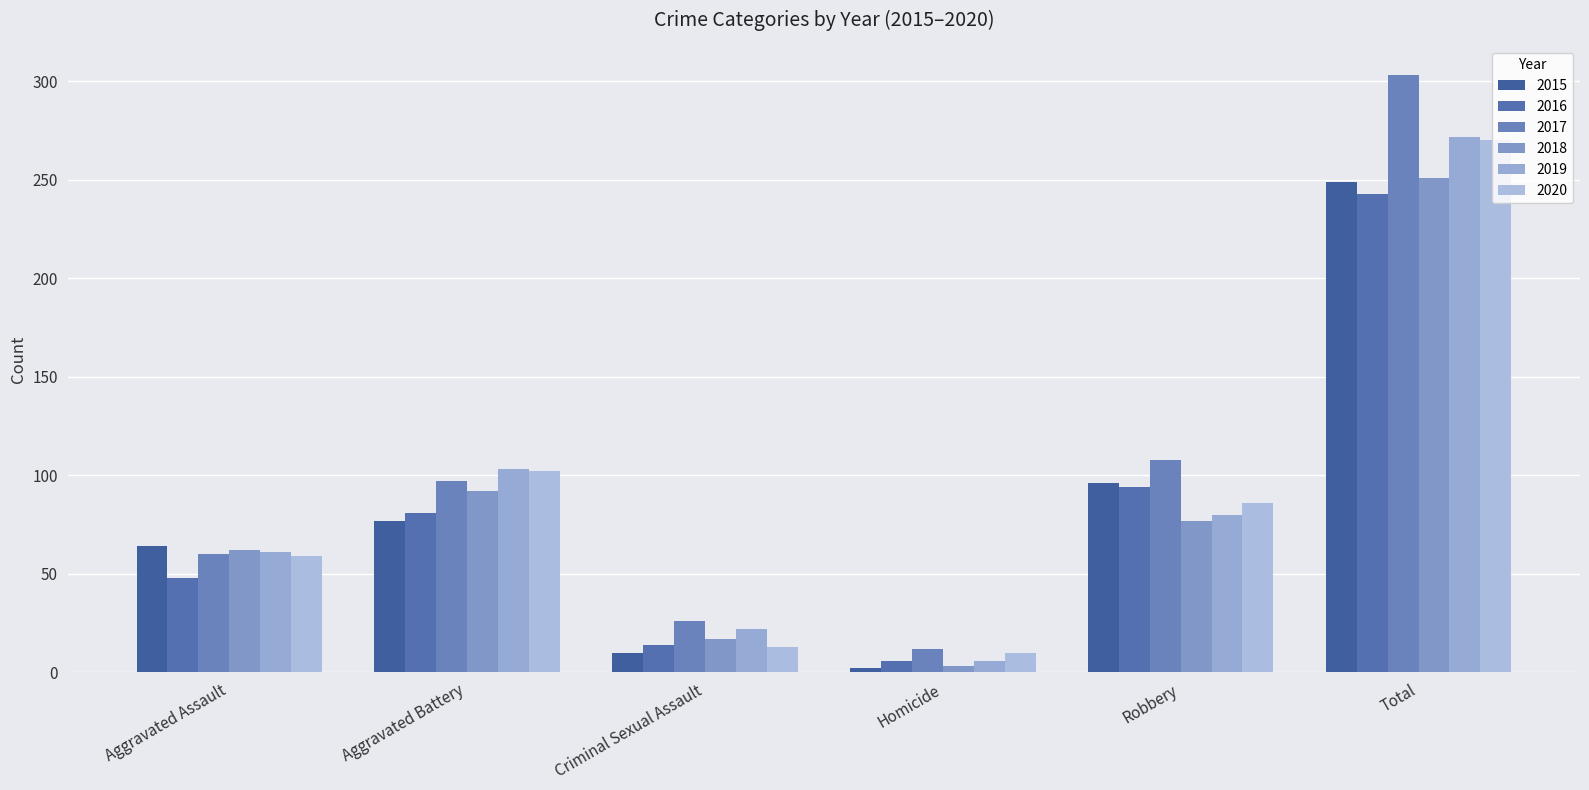

What is the sum of all 2017 values?

606